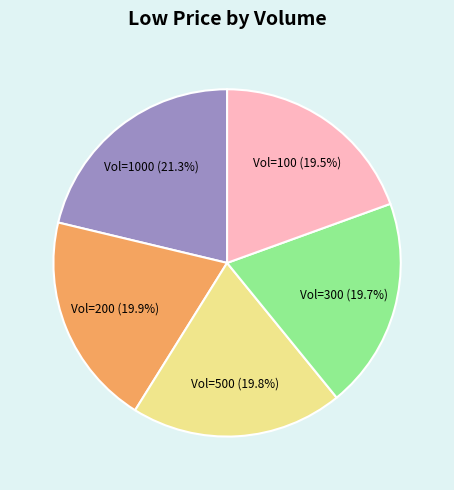

Does any single category account for the majority?

No